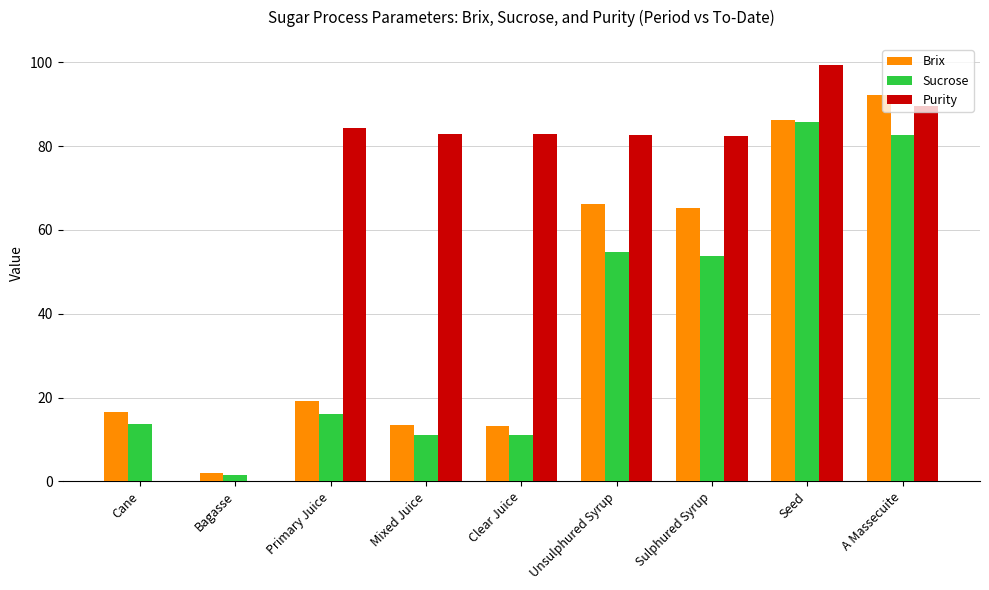

How many values in the Sucrose series exceed 16?

5